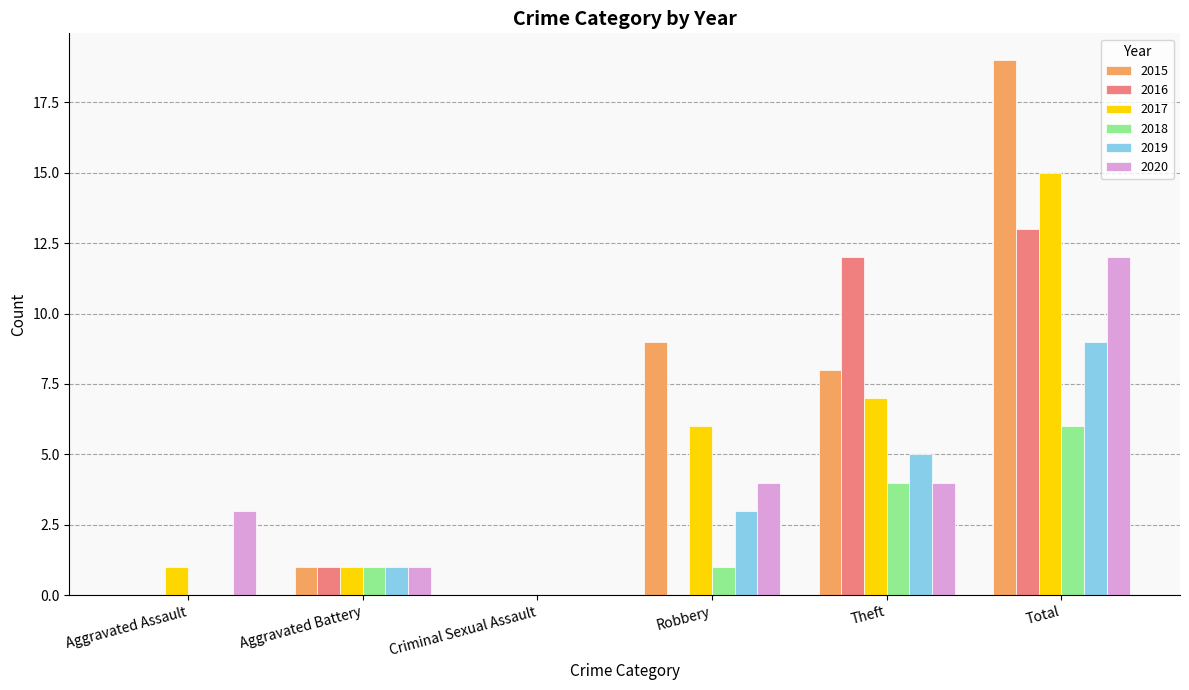

Count the number of data series in this chart.

6